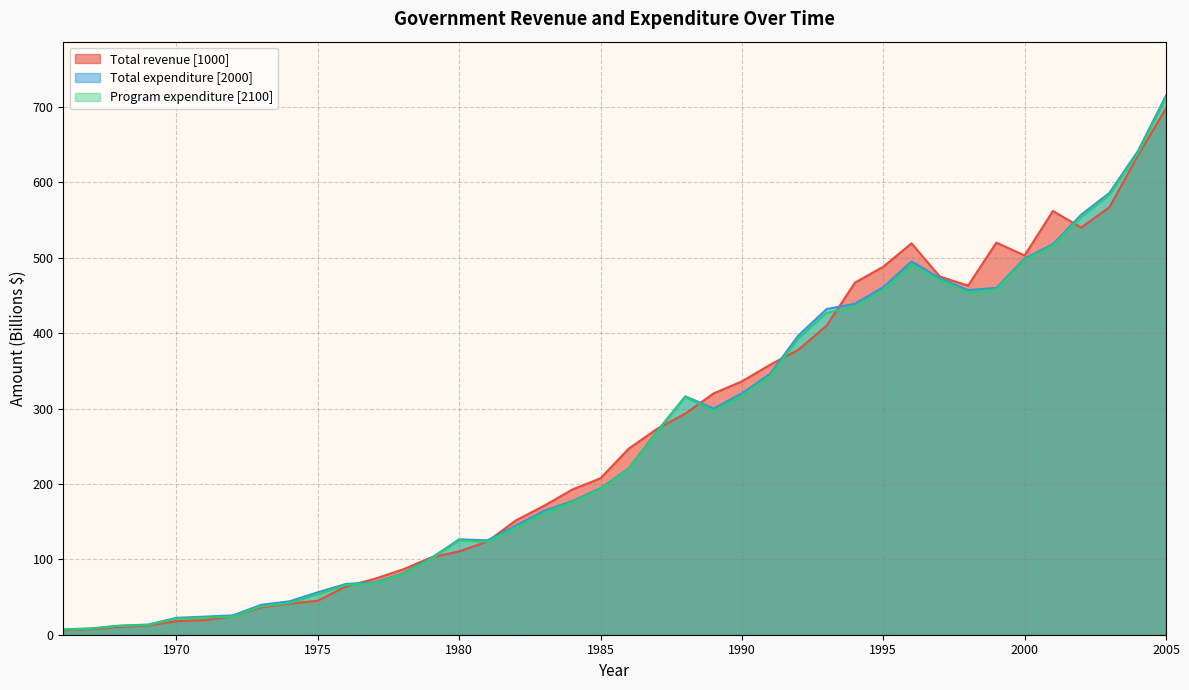

Which series has the largest range (max minus min)?

Total expenditure [2000]